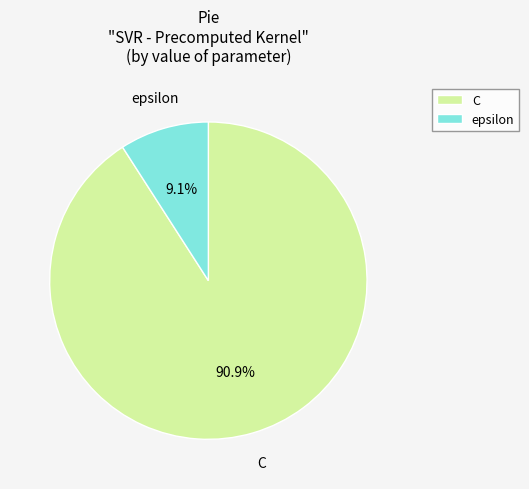

Rank the categories by value from lowest to highest.

epsilon, C